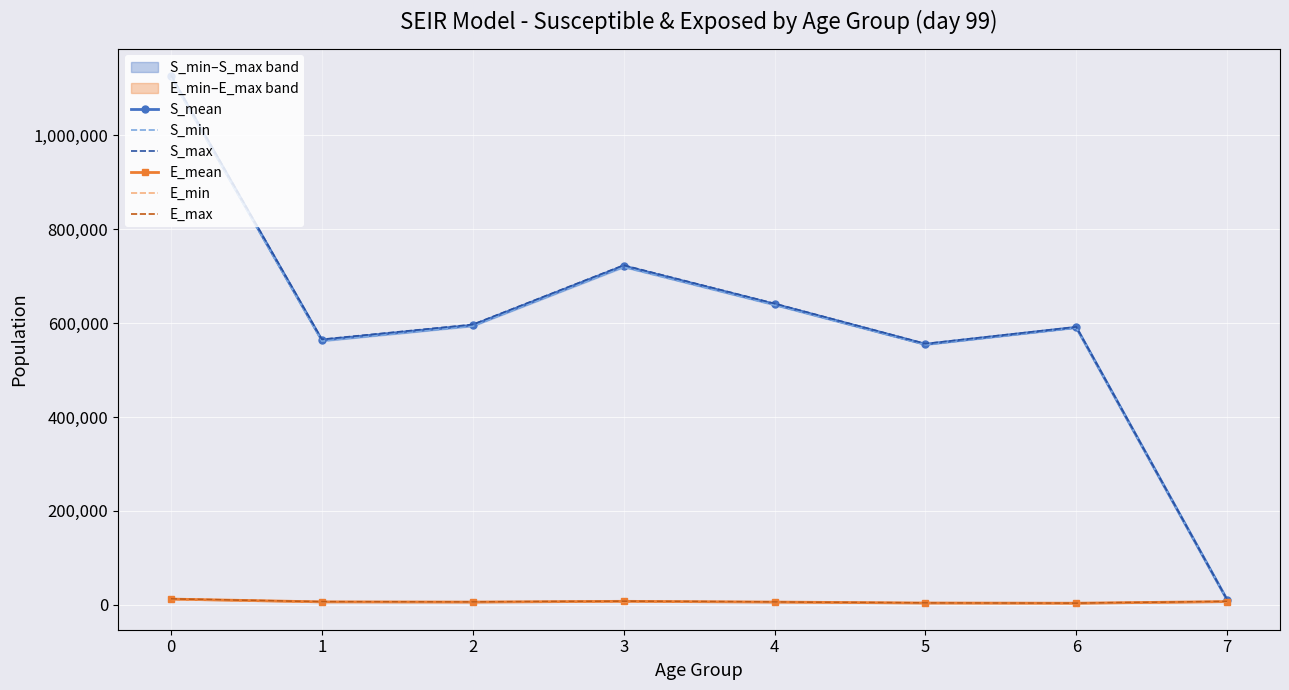

What is the value of the E_mean point at the 4th from the left?

7469.6